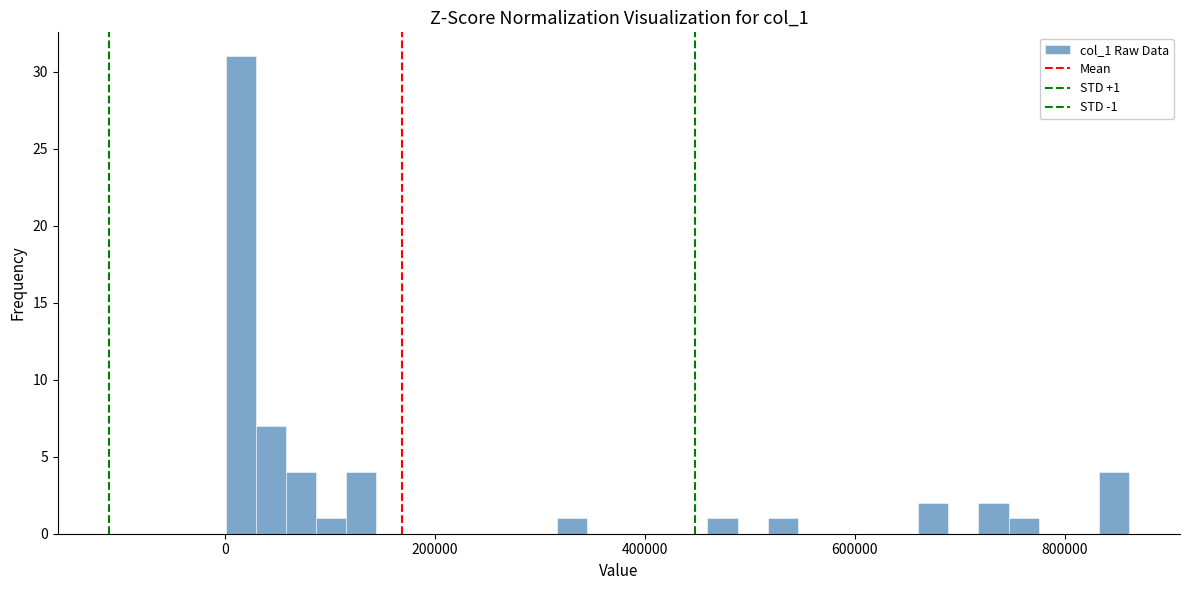

Around what value on the x-axis is the tallest bar? Give the approximate position of its centre, as read against the axis.

20000